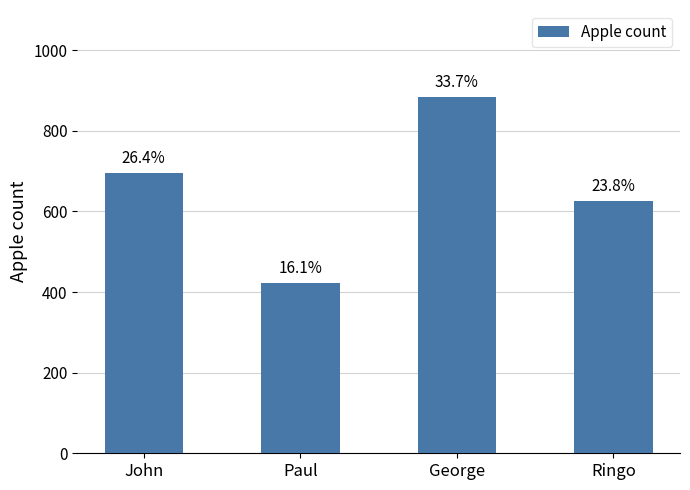

What is the difference between the second highest and minimum values?

272